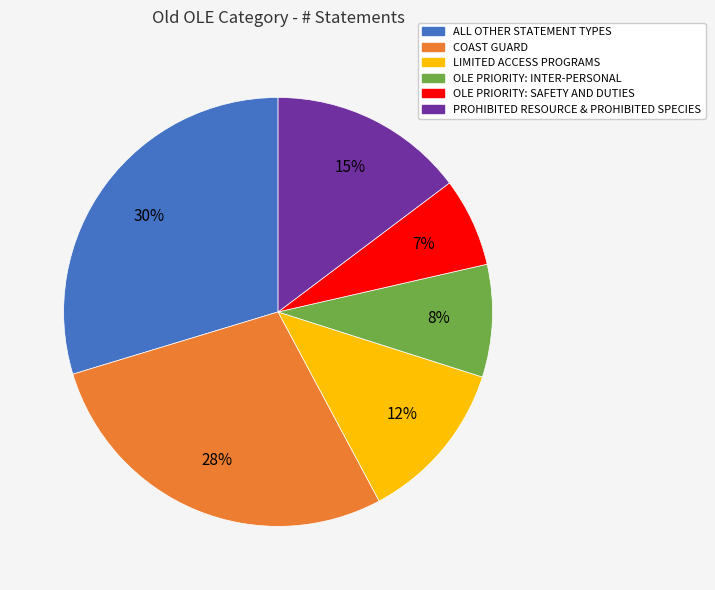

How many segments does this pie chart have?

6